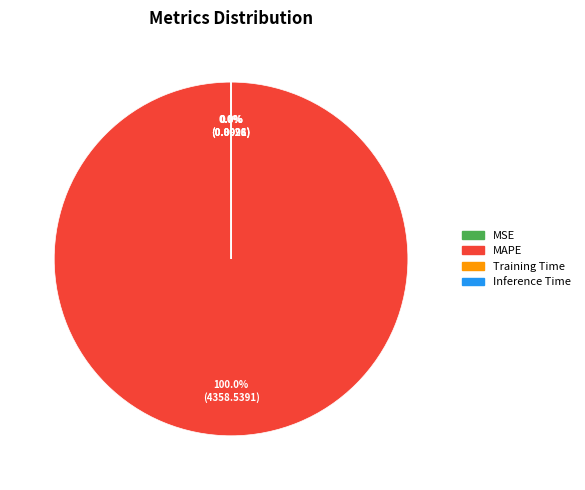

Is there a majority slice in this chart?

Yes